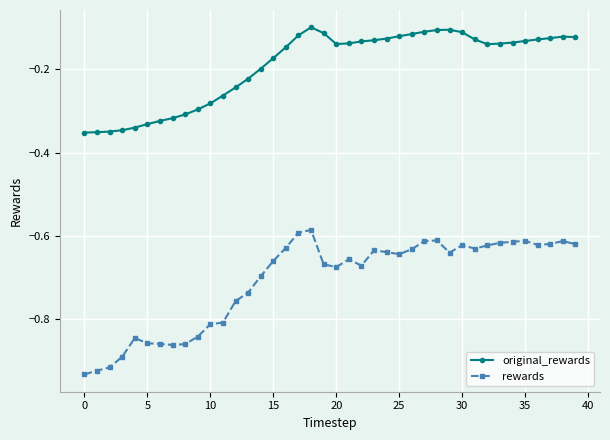

True or false: original_rewards has more than 1 interior local peaks.

True